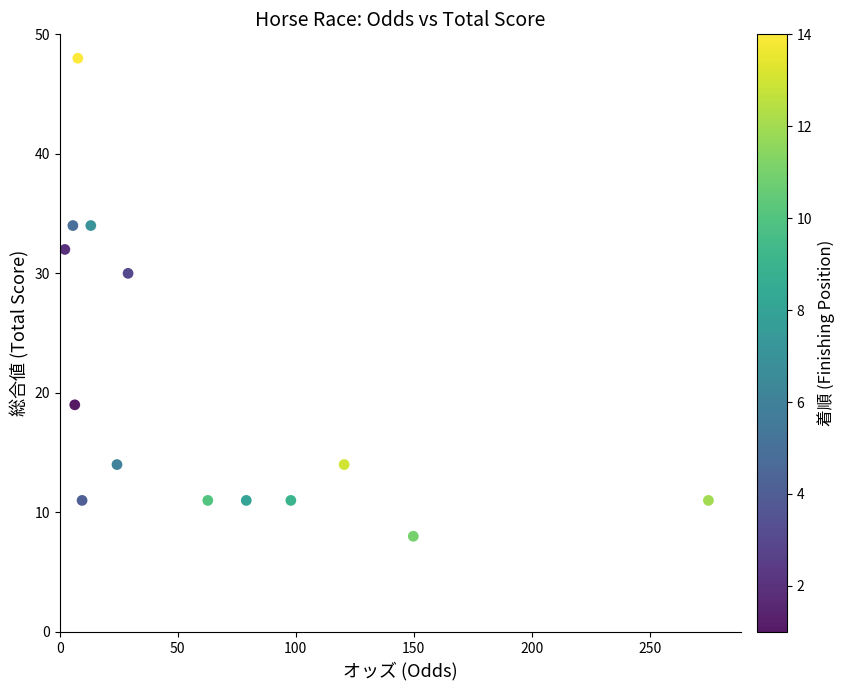

What Y value in the scatter plot is closest to 28?

30